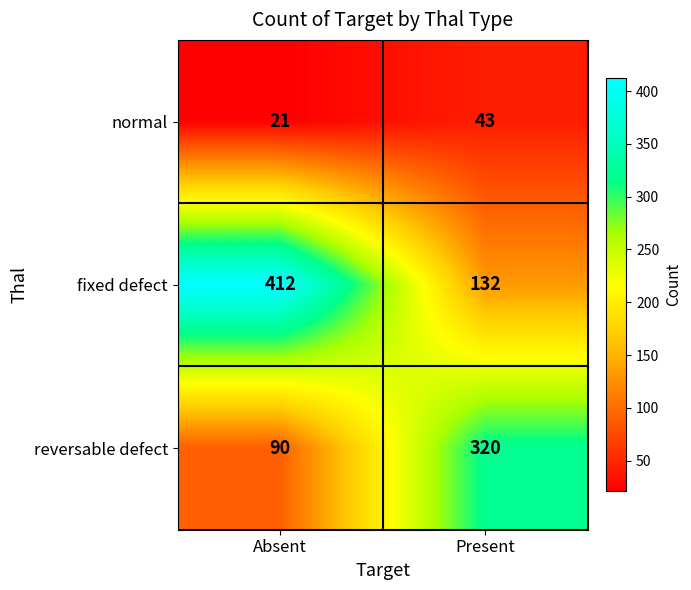

What is the total value across all series at Absent?

523